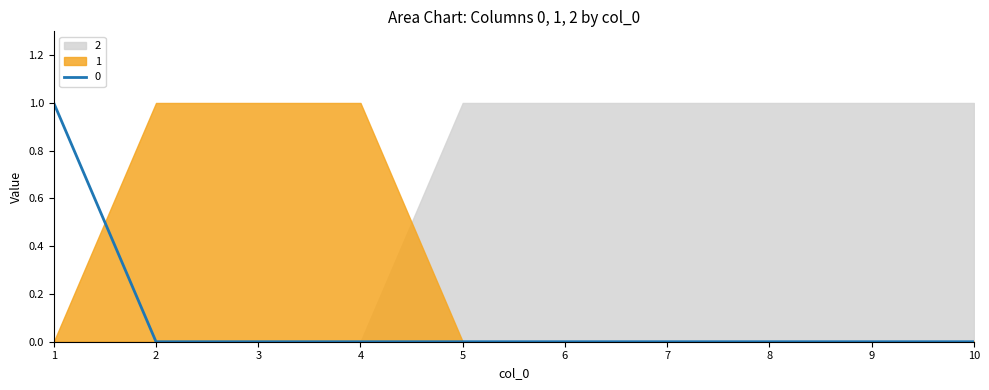

At which category is the sum across all series the highest?

1